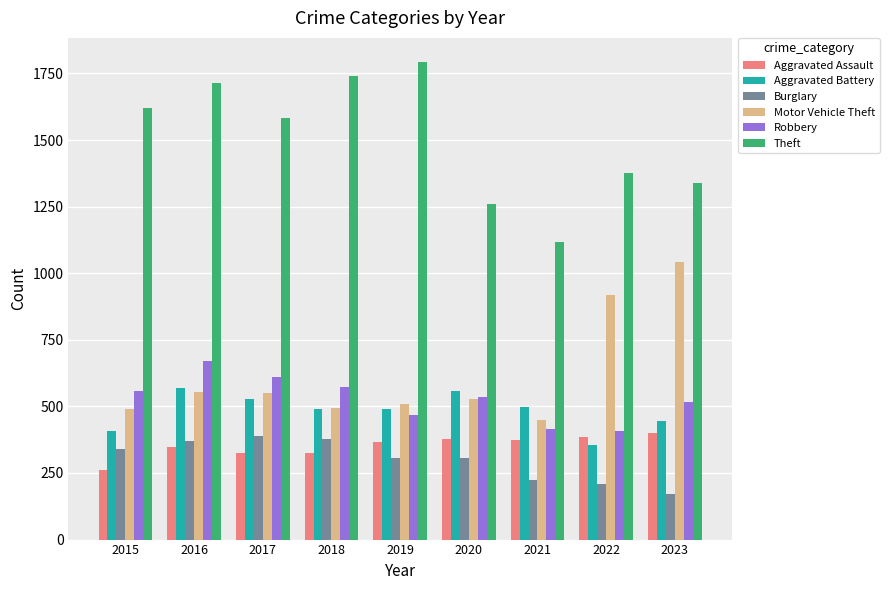

At which category does the chart reach its minimum across all series?

2023